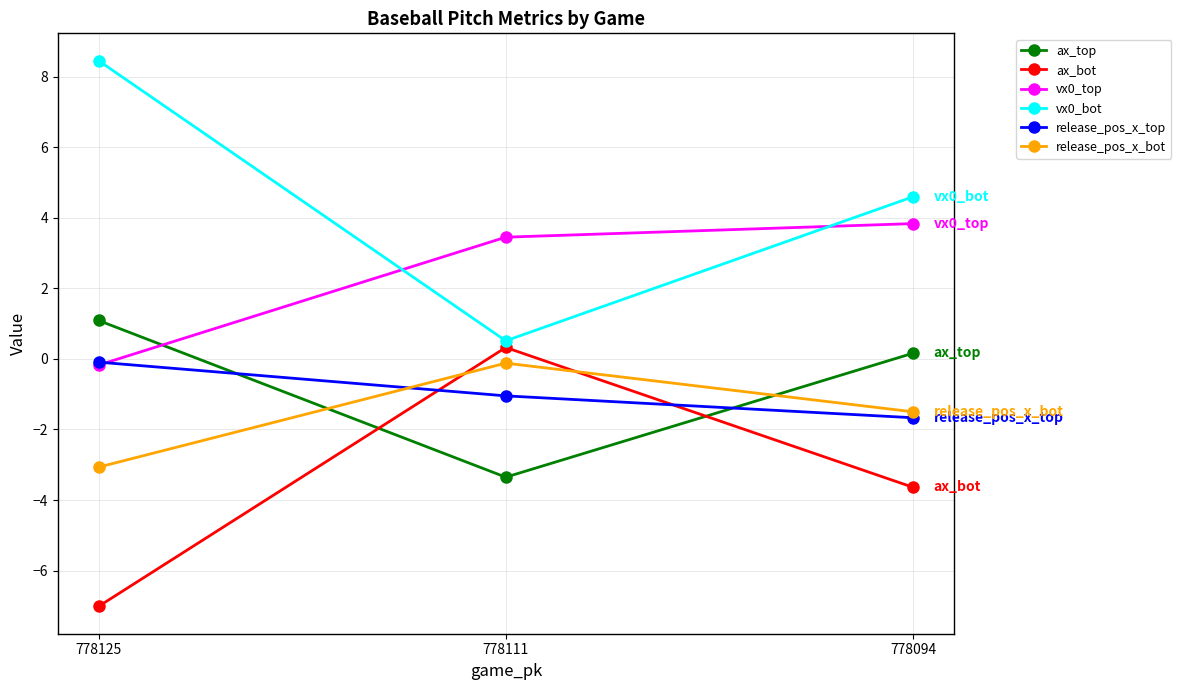

What is the difference between the release_pos_x_bot values at 778094 and 778111?

1.4